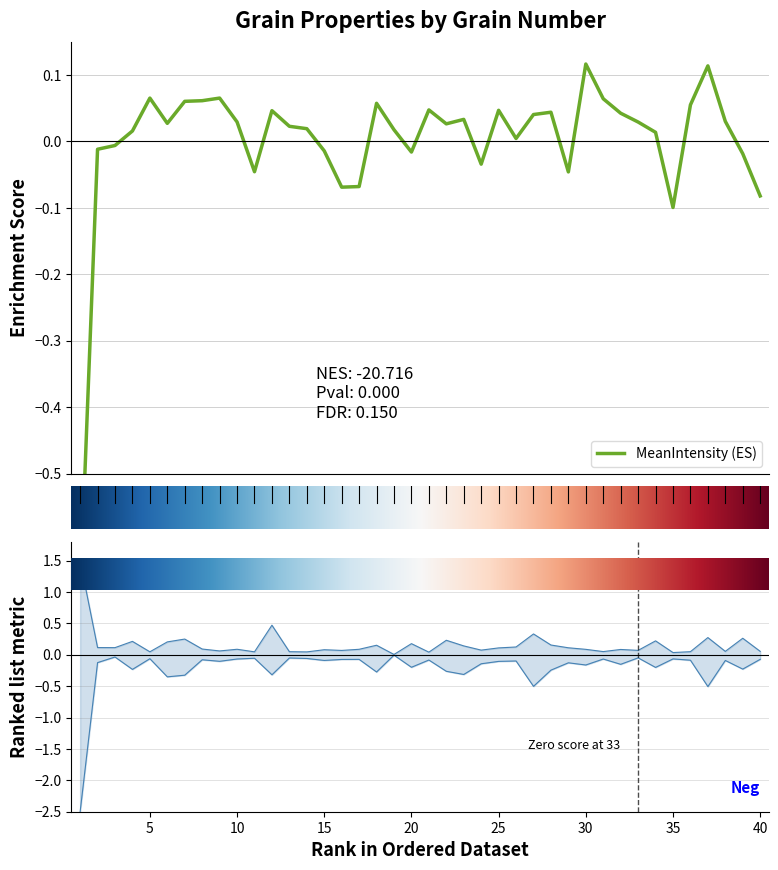

In MajorAxisLength, how many points are higher than both neighbors (excluding endpoints)?

13